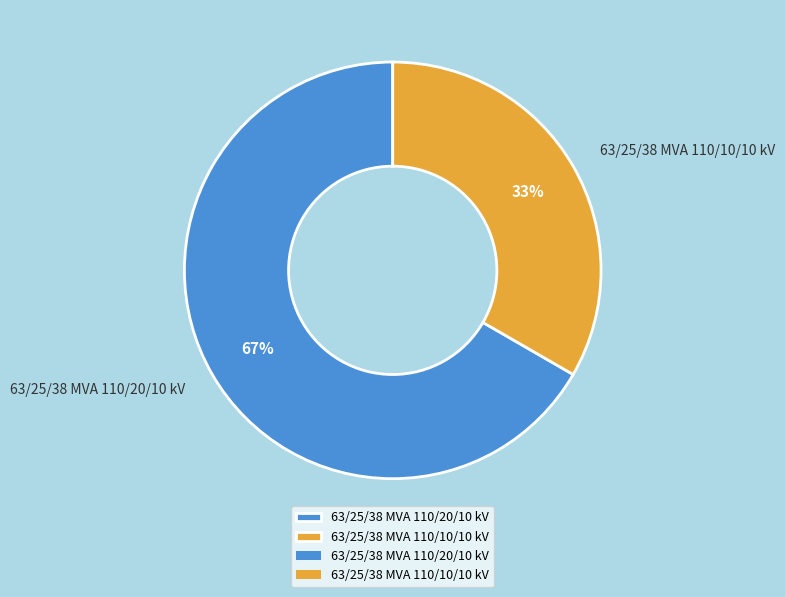

What is the majority slice?

63/25/38 MVA 110/20/10 kV